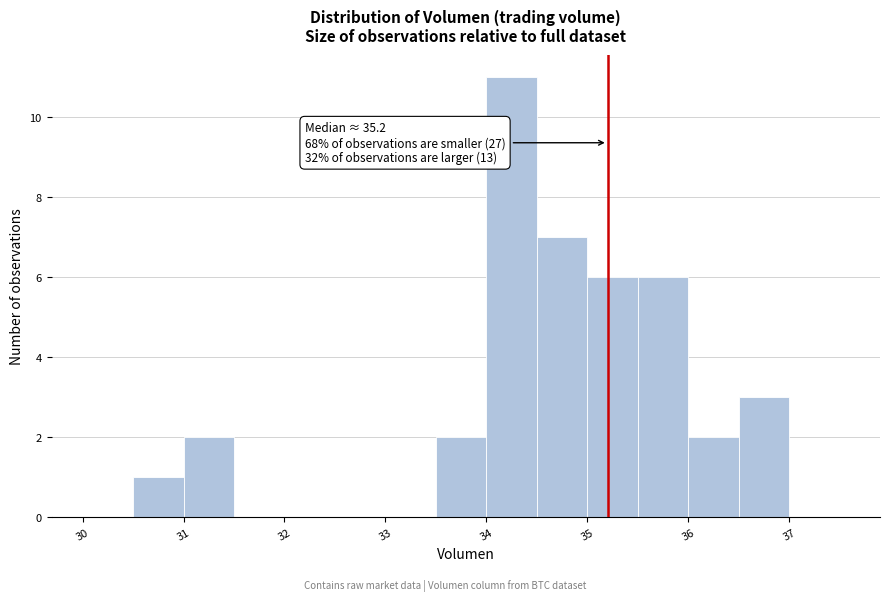

Which range on the x-axis has the tallest bar?

34.0 to 34.5